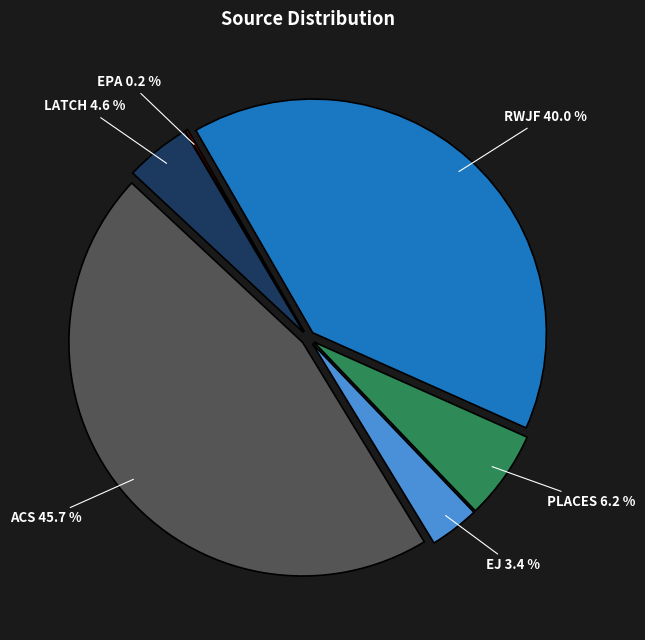

Count the number of slices in the pie.

6